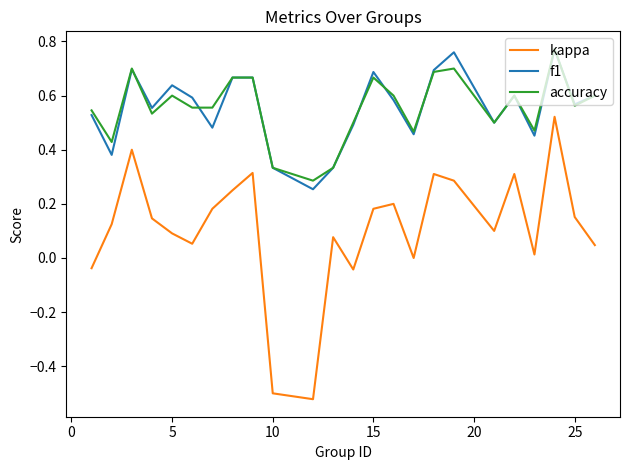

Which series has the largest range (max minus min)?

kappa